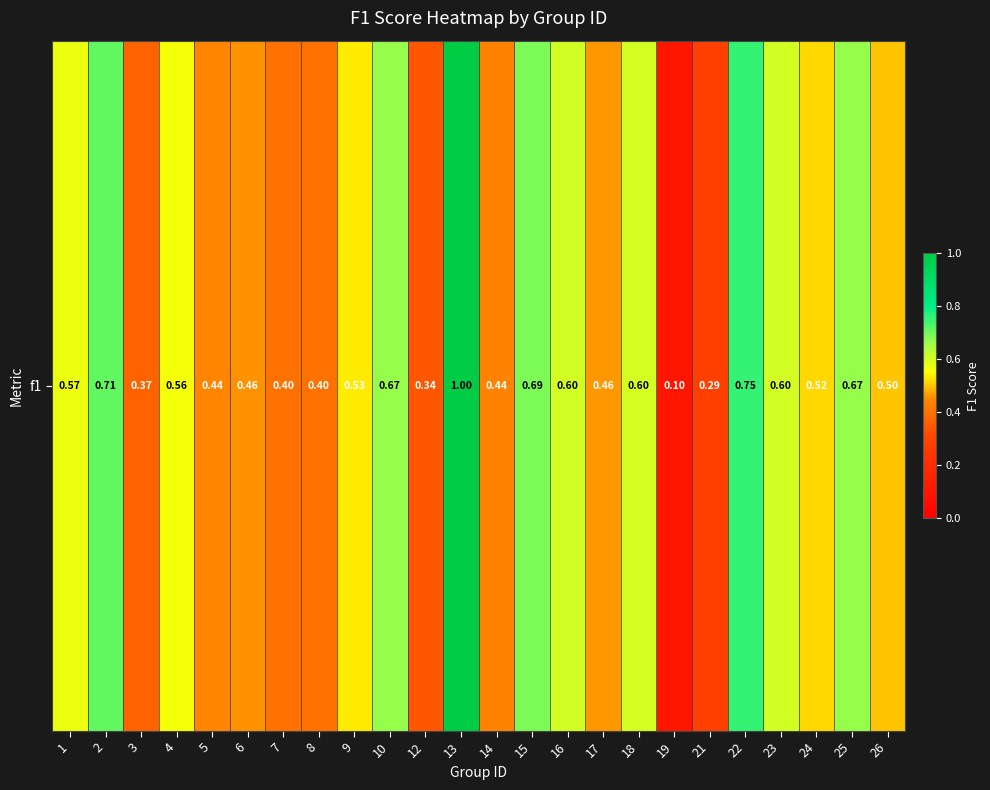

Which category has the highest value across all series?

13